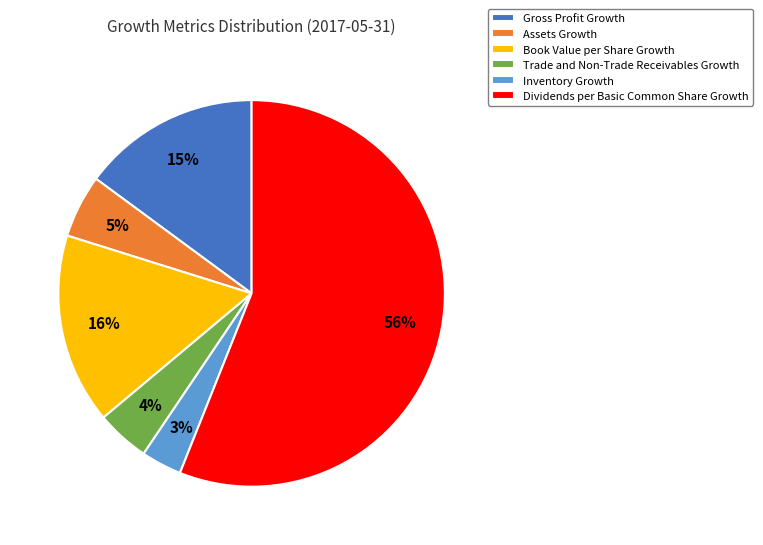

To the nearest percent, what is the average slice percentage?

17%